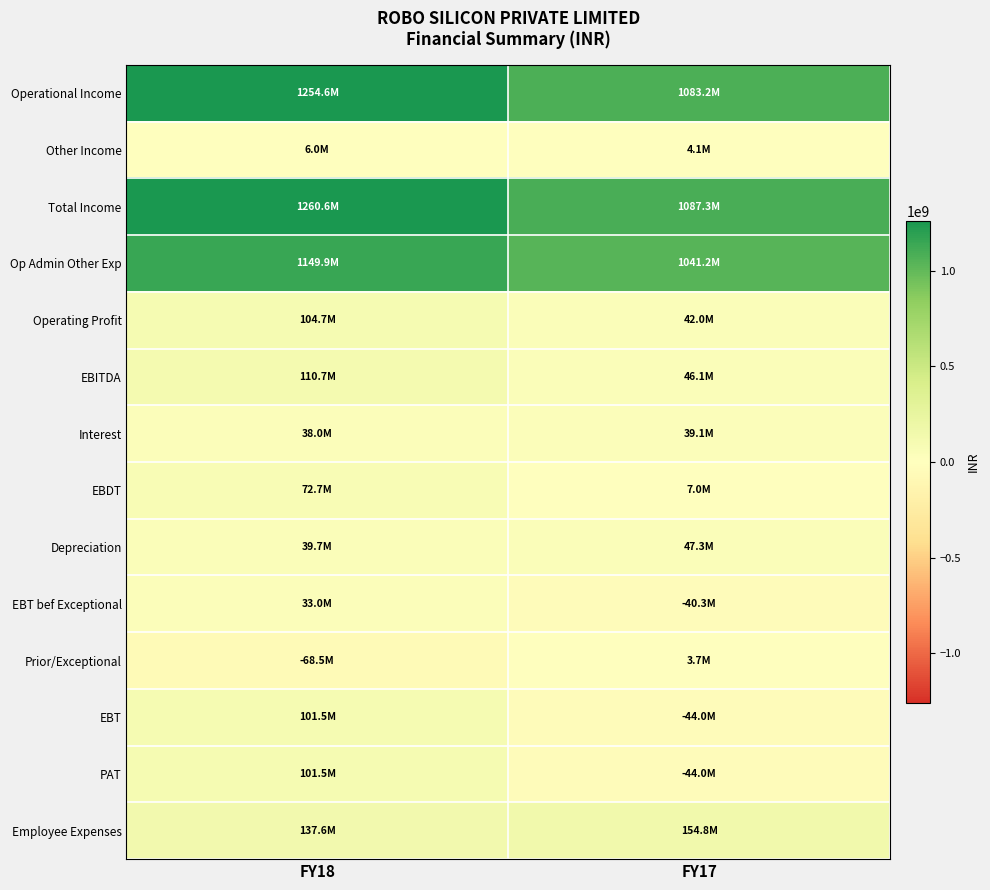

Rank the series at FY17 from lowest to highest value.

EBT, PAT, EBT bef Exceptional, Prior/Exceptional, Other Income, EBDT, Interest, Operating Profit, EBITDA, Depreciation, Employee Expenses, Op Admin Other Exp, Operational Income, Total Income